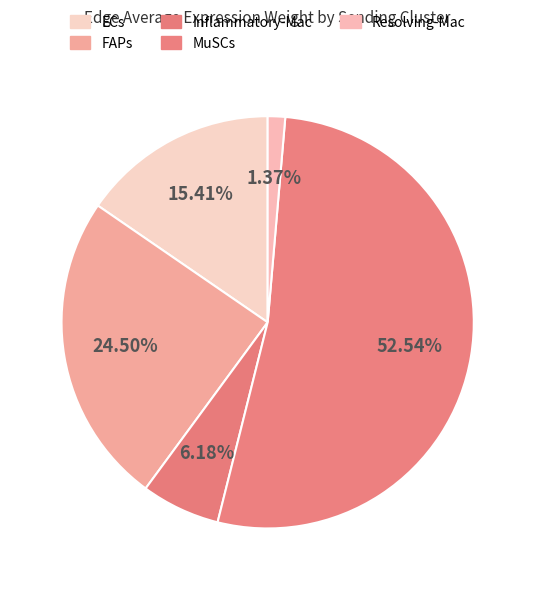

Count the number of slices in the pie.

5